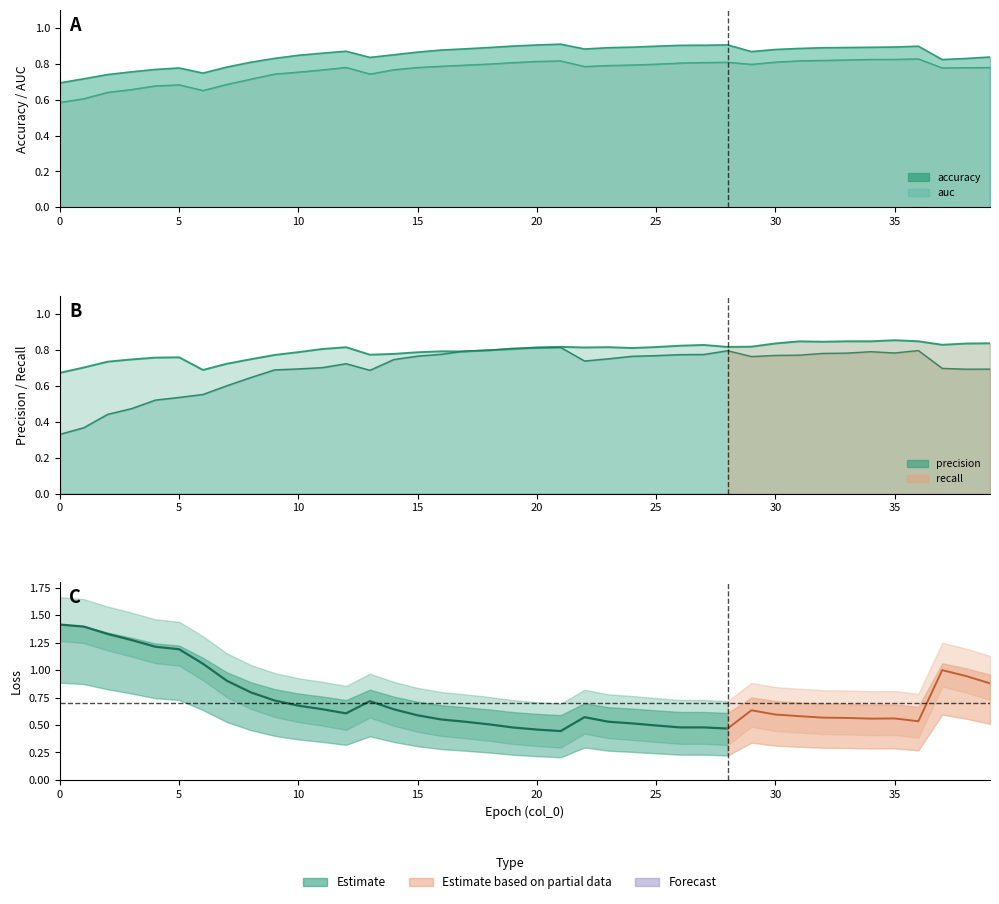

Which series has the largest total across all categories?

auc